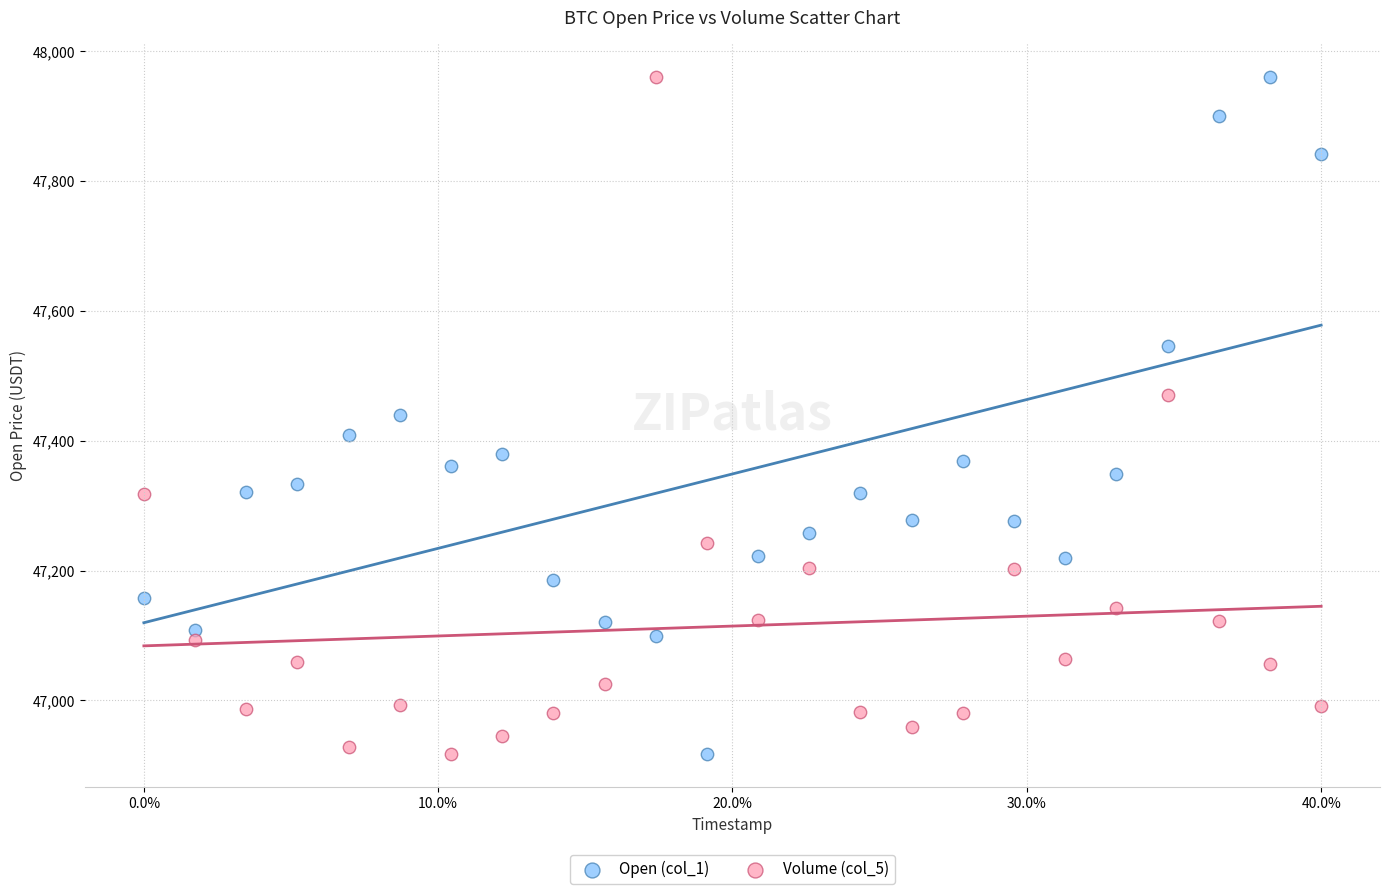

What is the X range (max minus min) for the scatter plot?

1.0